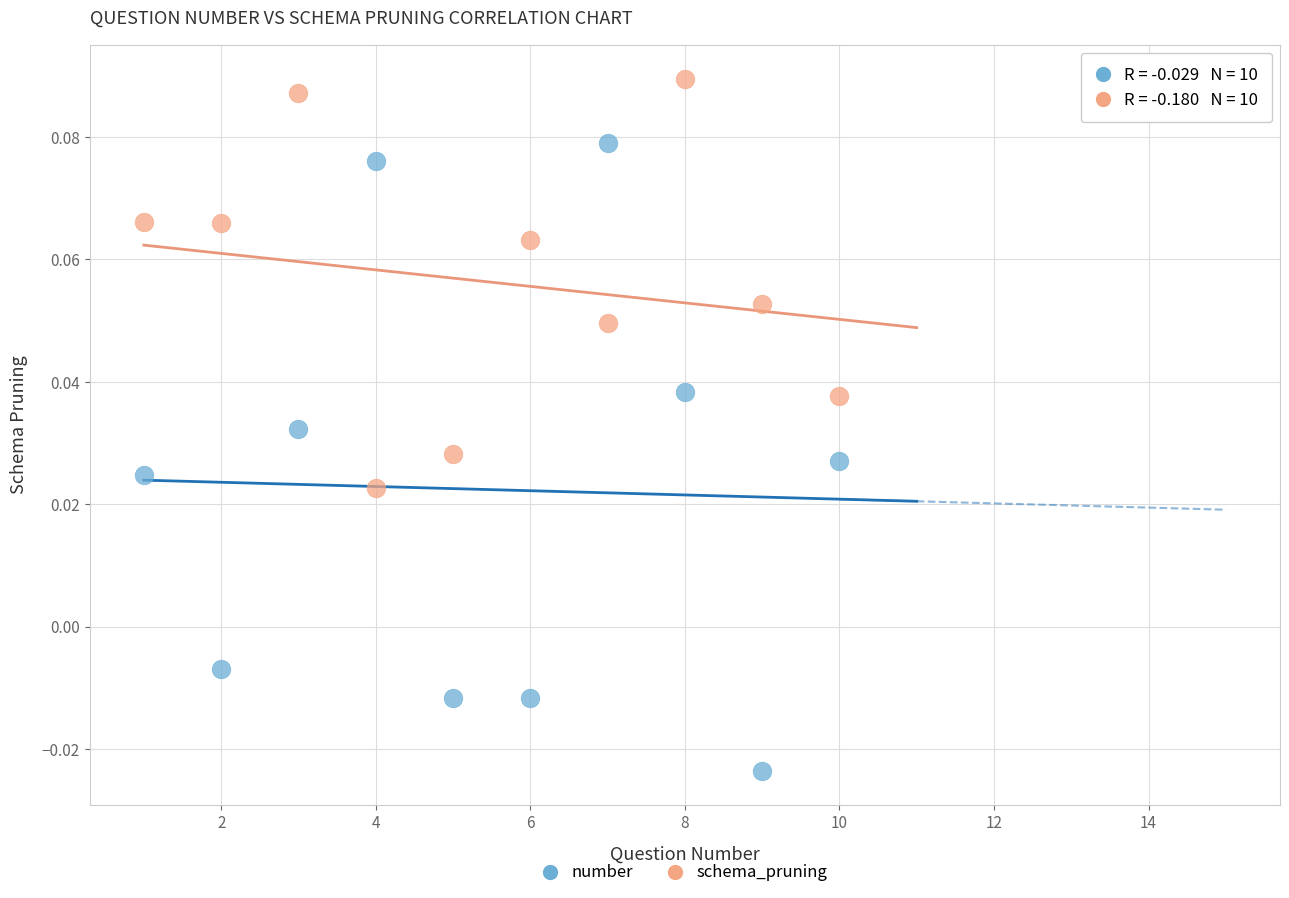

Across all data points, what is the range of X values (max minus min)?

9.0